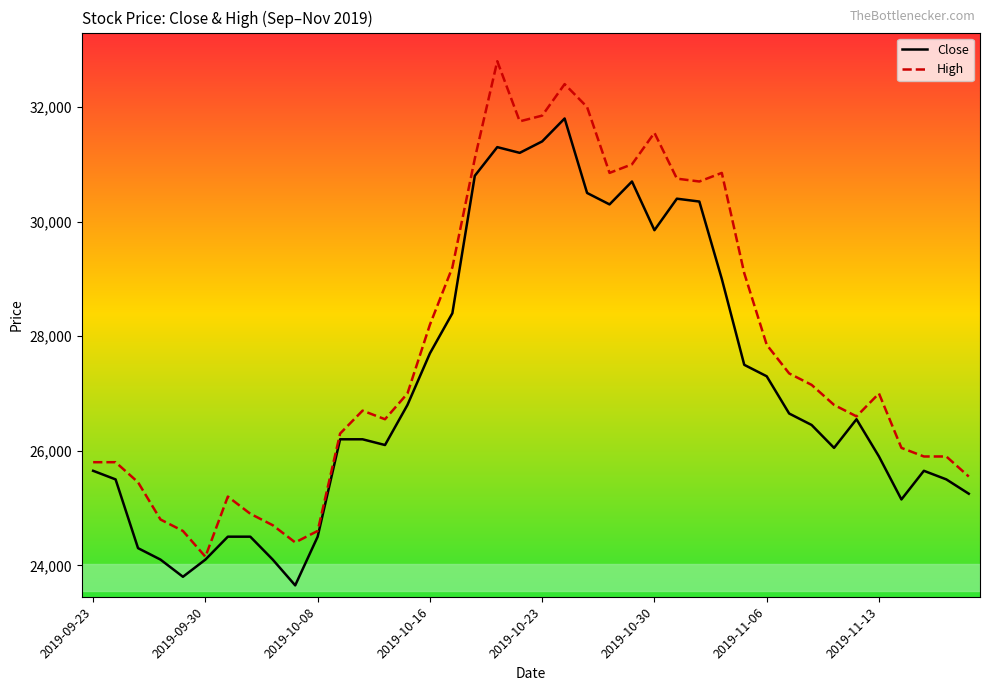

Which series has the largest total across all categories?

High